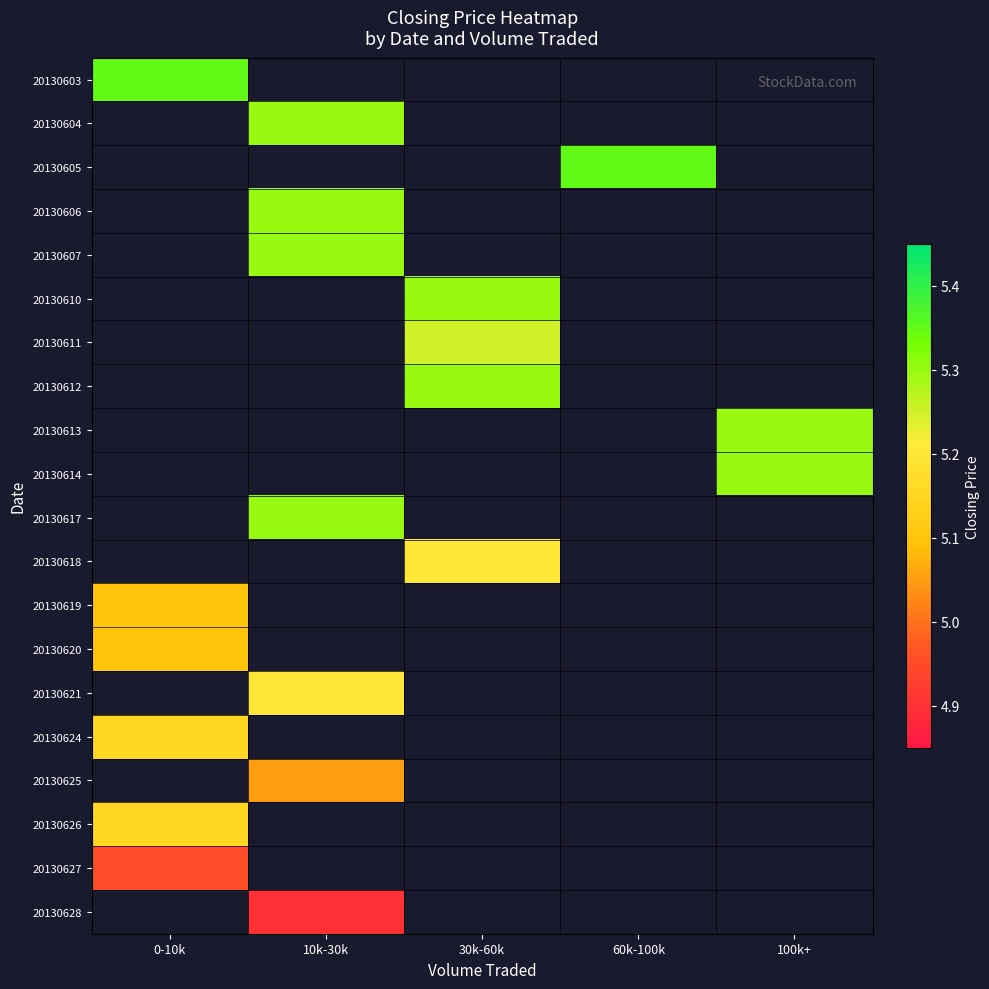

How many values in the 20130610 series exceed 5?

1